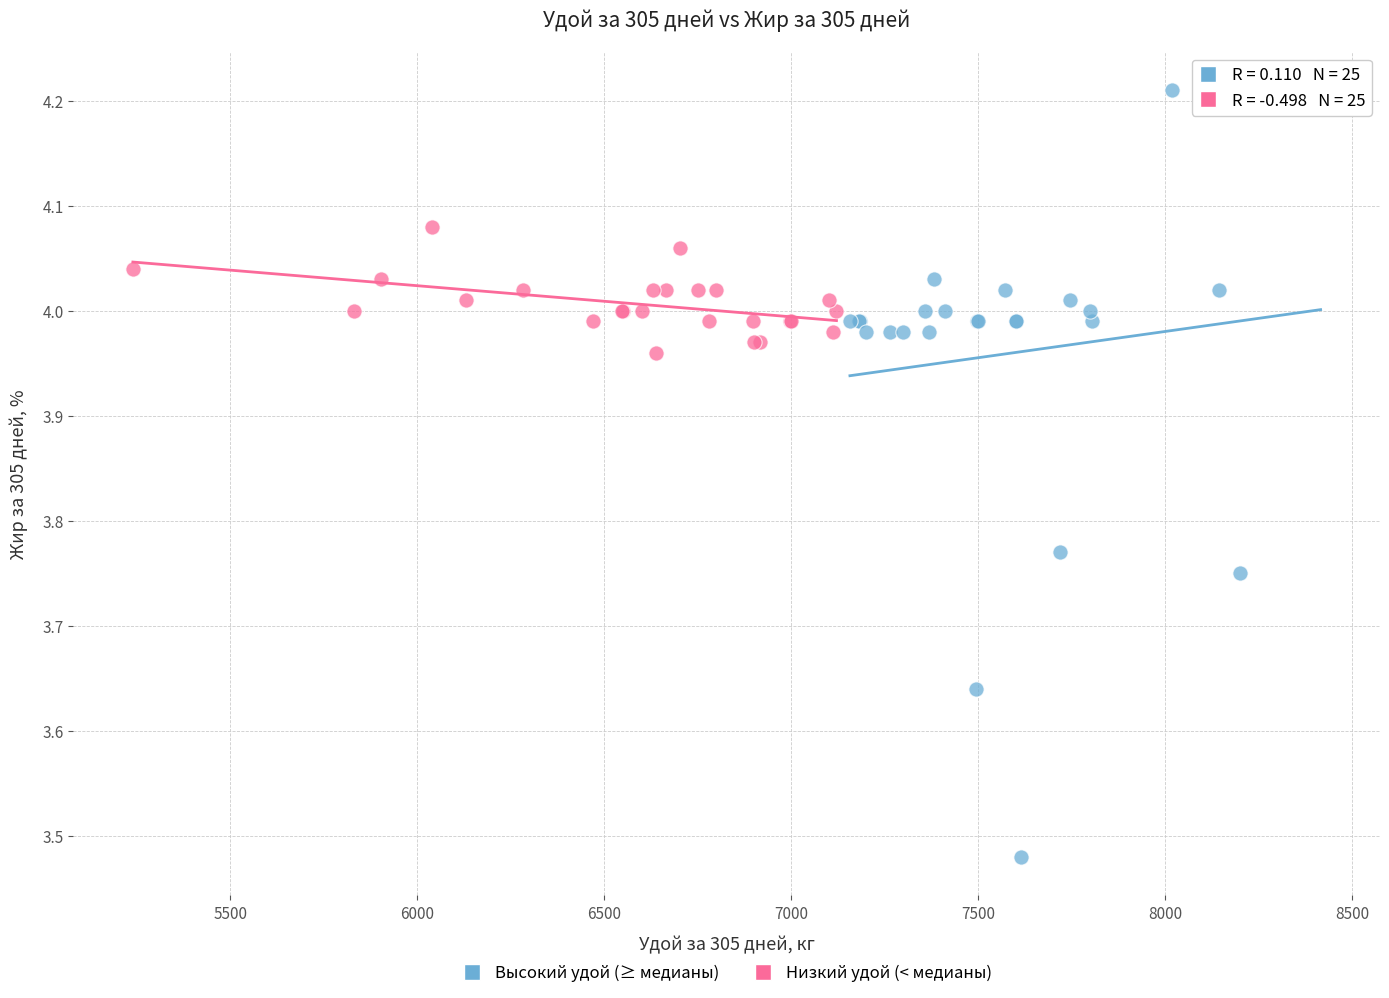

Which series contains the highest Y value?

Высокий удой (≥ медианы)